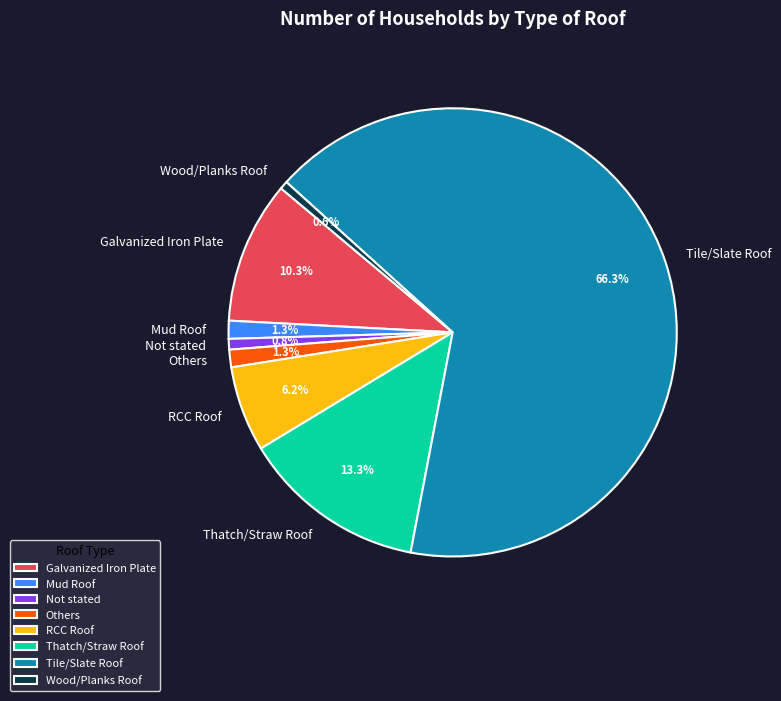

To the nearest percent, what portion does Others represent?

1%